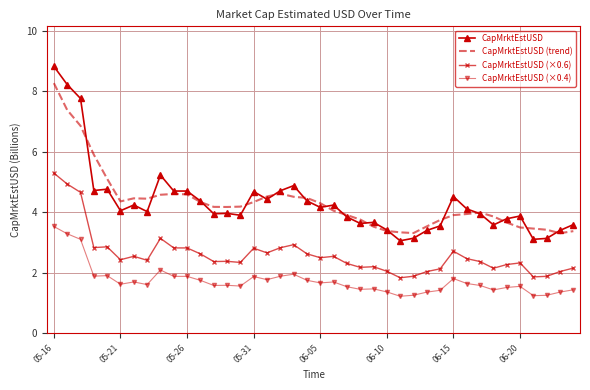

What is the difference between the maximum and minimum values in the CapMrktEstUSD (trend) series?

5.0